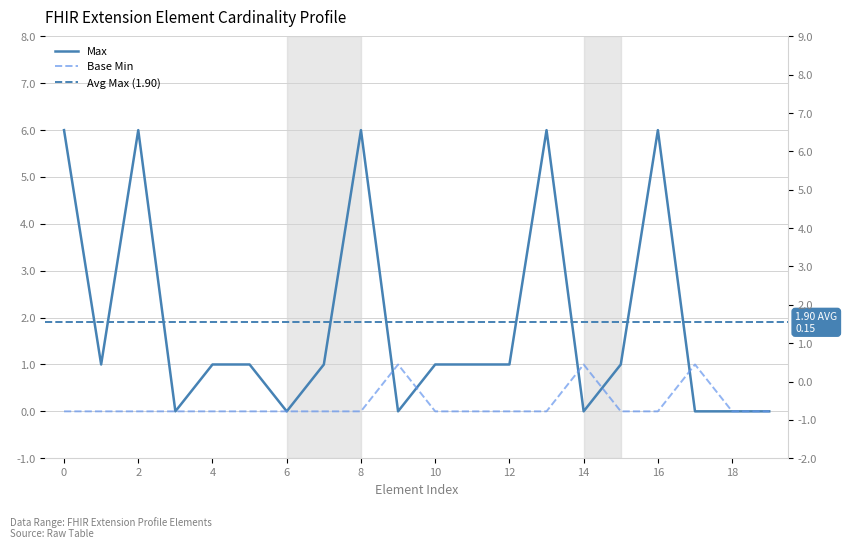

True or false: Base Min has more than 0 interior local peaks.

True